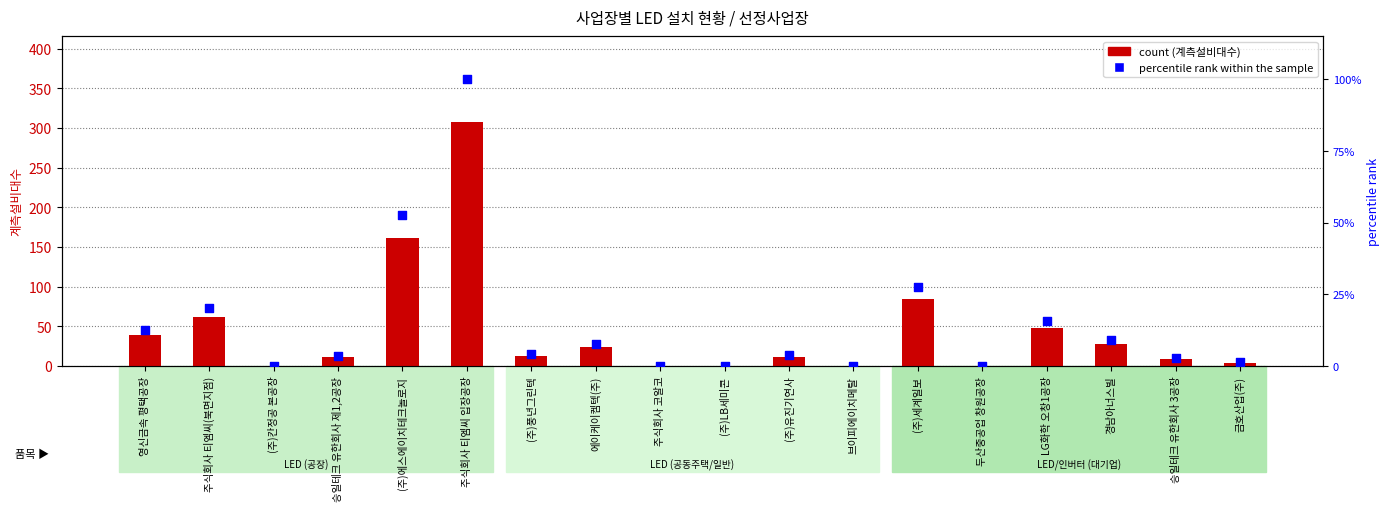

Which has a higher value, (주)LB세미콘 or 에이케이켐텍(주)?

에이케이켐텍(주)